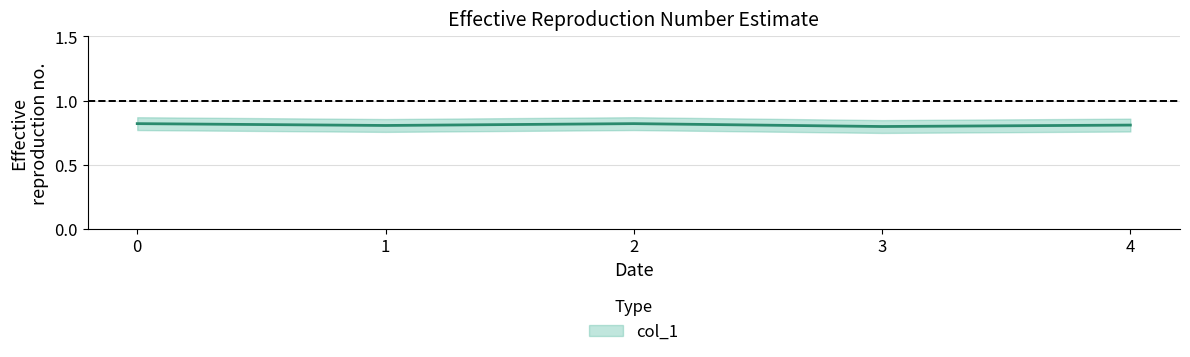

Between 4 and 3, which is larger?

4